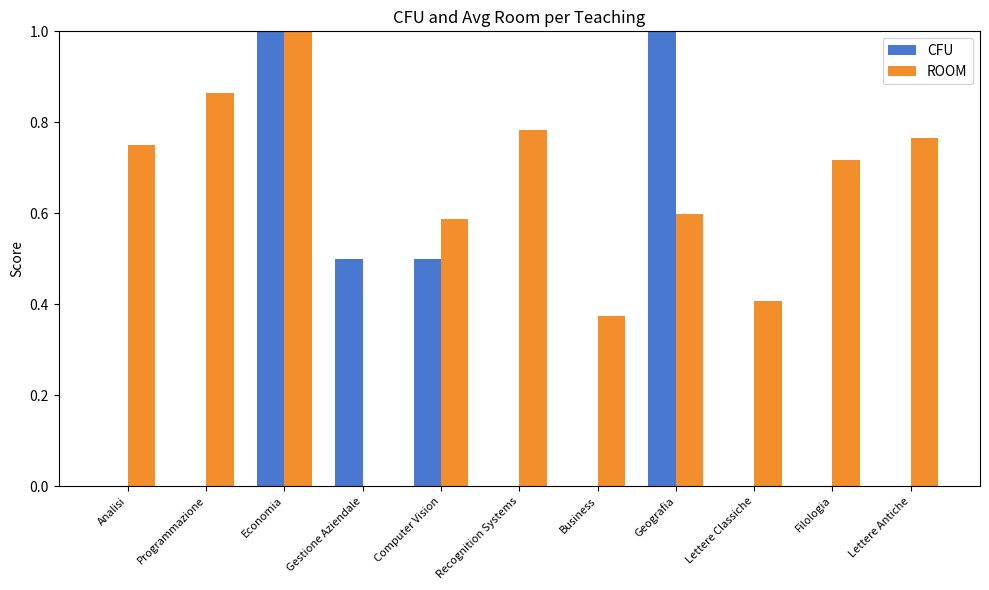

Is the value of CFU at Filologia greater than the value of ROOM at Programmazione?

No